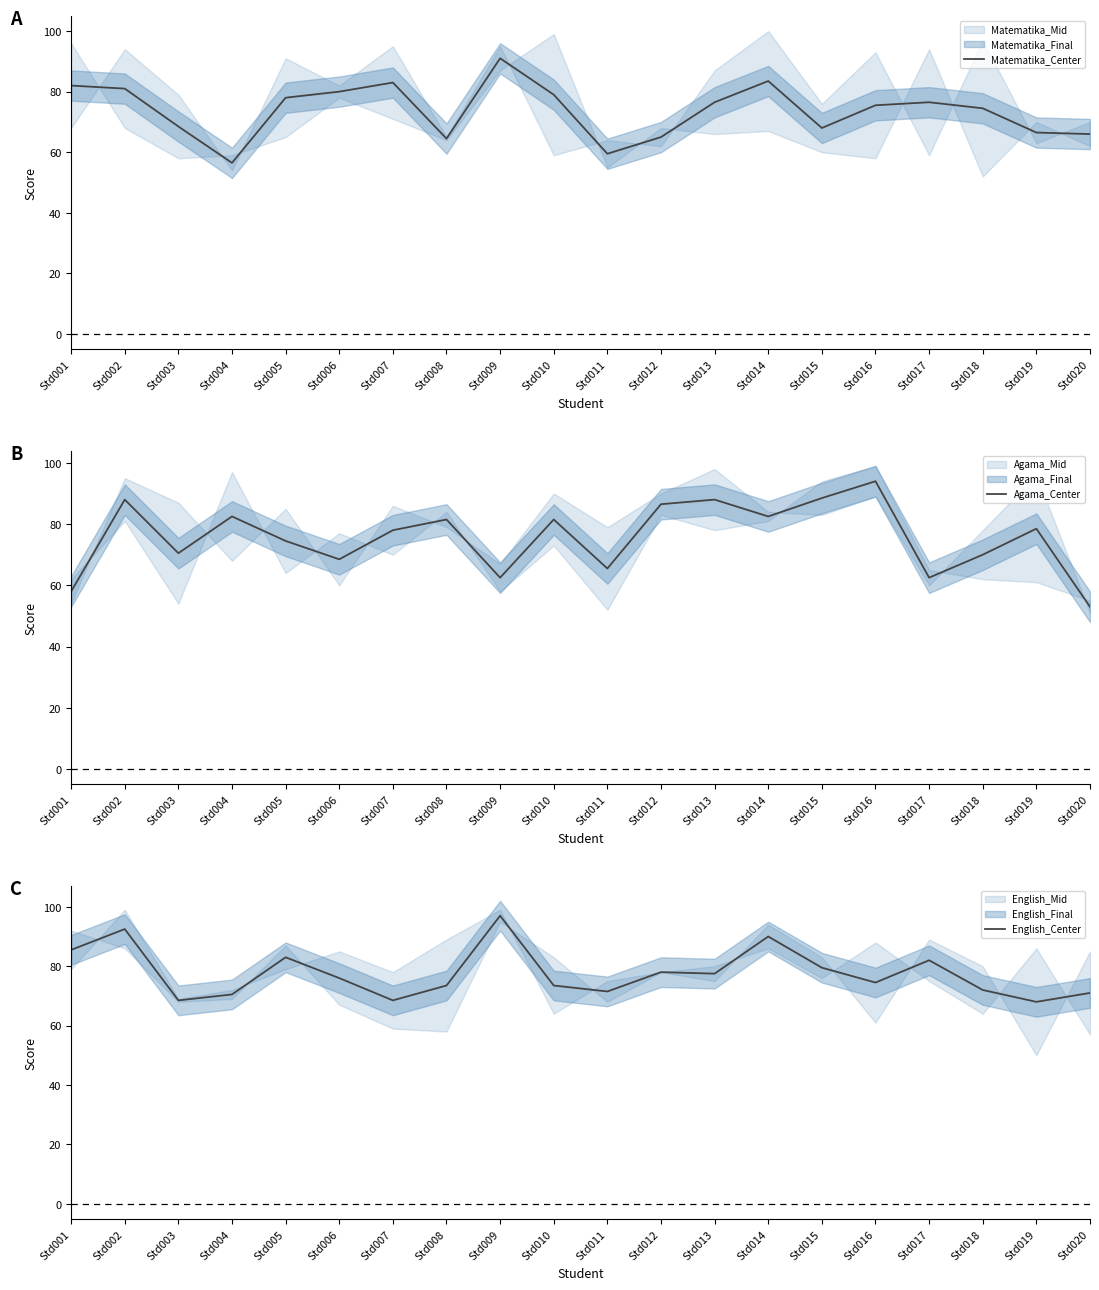

At which category does English_Center reach its first local valley?

Std003